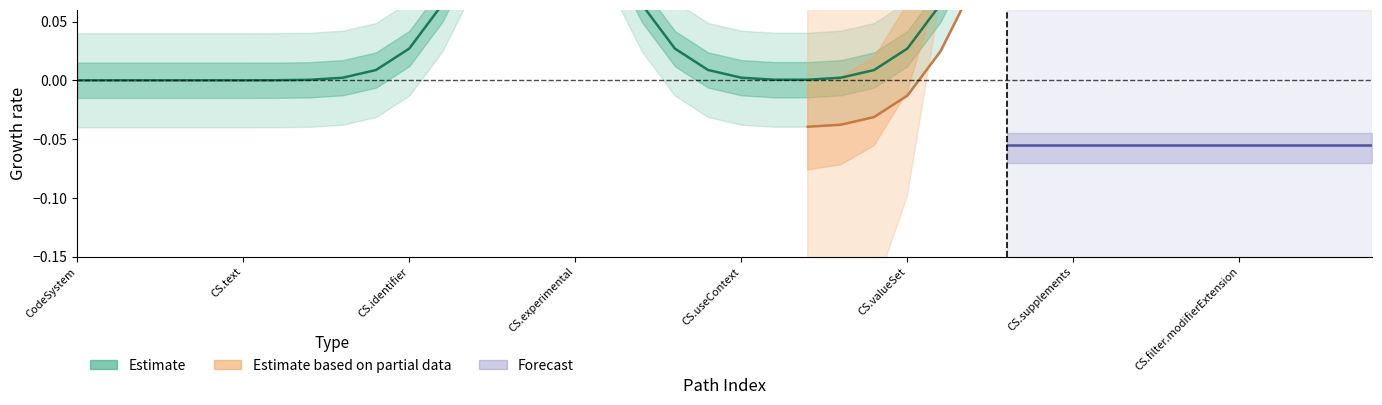

Is the value of Estimate based on partial data at CodeSystem.extension greater than the value of Forecast at CodeSystem.useContext?

No